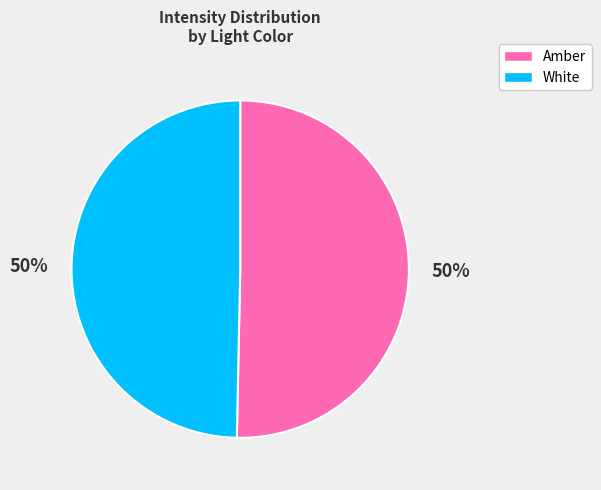

To the nearest percent, what is the average slice percentage?

50%